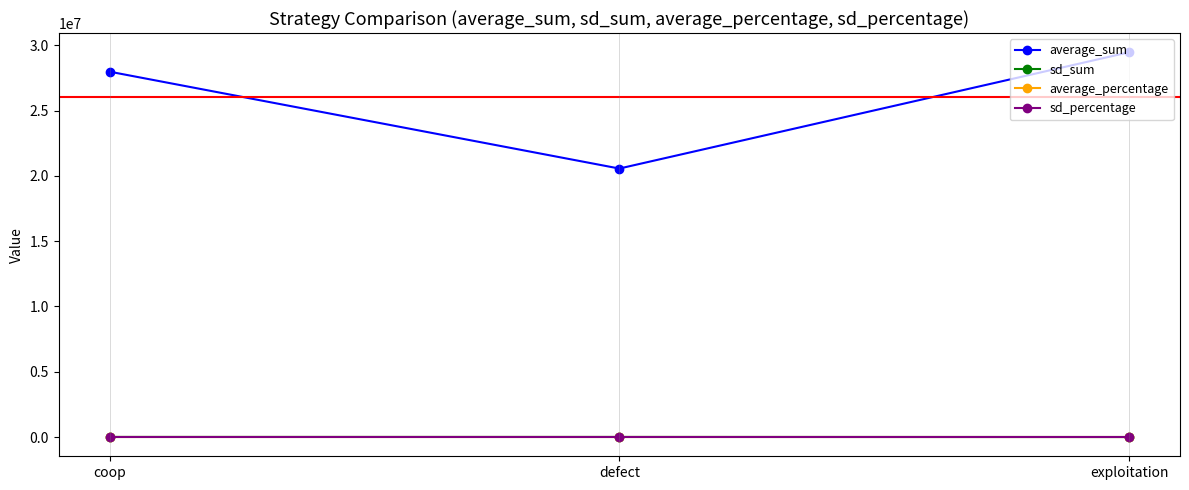

Is it true that sd_percentage equals 0.0 at exploitation?

True